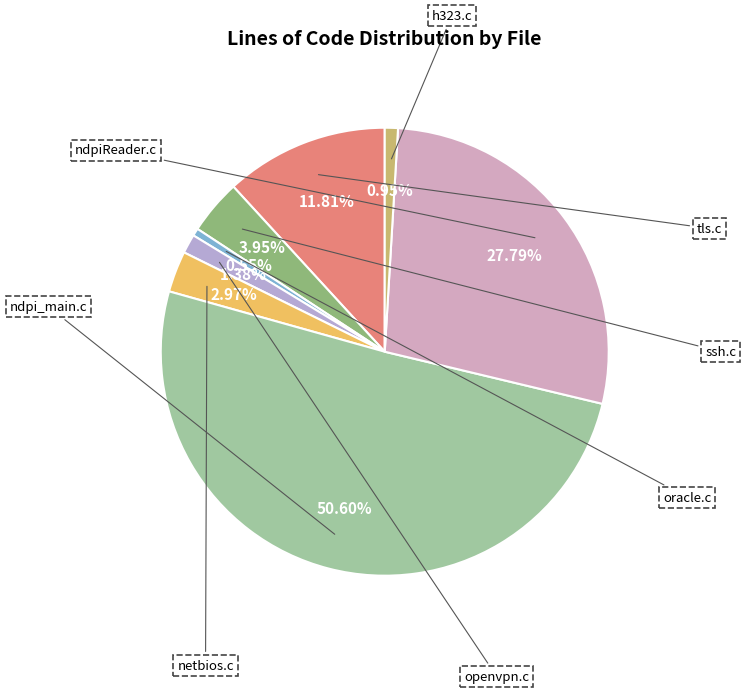

How many segments does this pie chart have?

8